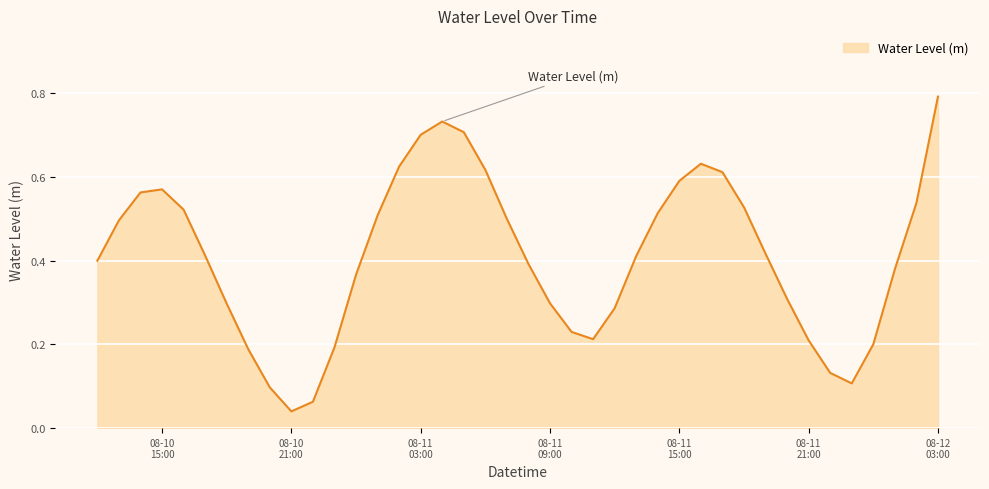

What is the difference between the maximum and minimum values?

0.8